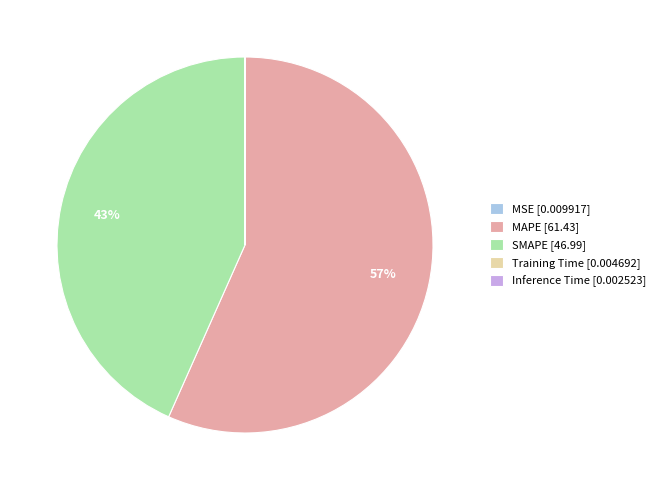

True or false: MAPE [61.43] accounts for 57% of the total.

True